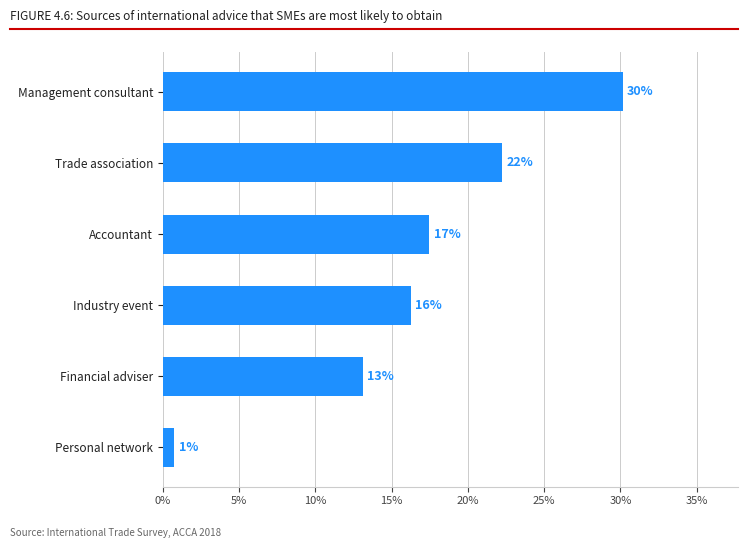

How many bars are there in total?

6